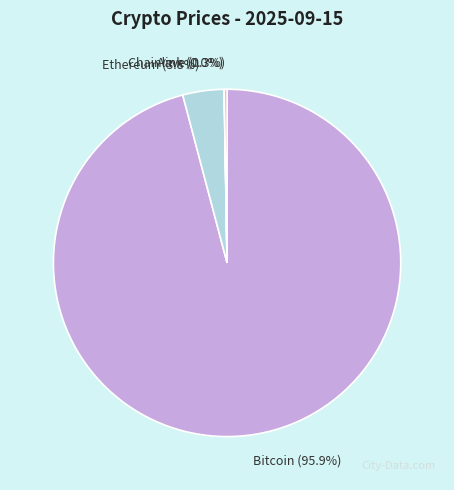

Which has a higher value, Bitcoin (95.9%) or Ethereum (3.8%)?

Bitcoin (95.9%)